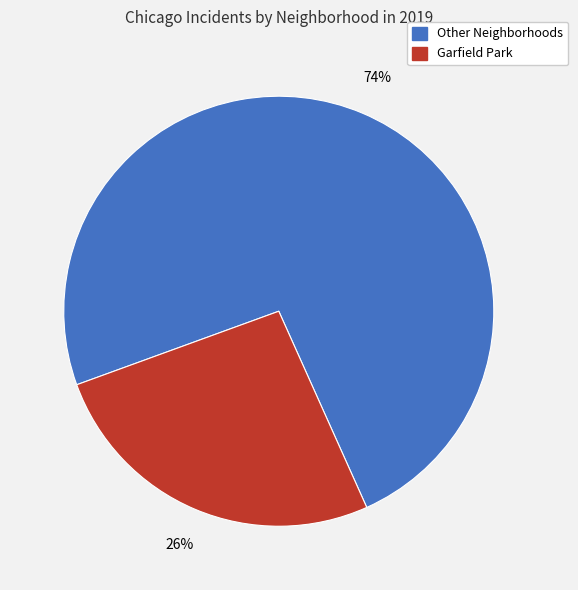

Count the number of slices in the pie.

2